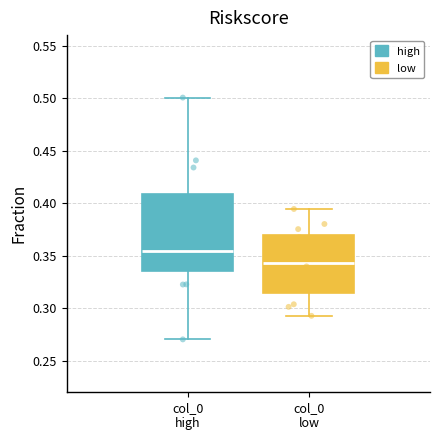

Reading left to right, read every box against the y-axis: the position of its median line, the range the box covers, and the ends of its whiskers. The values are not printed on the chart, so give them approximately, as read against the axis.

col_0 high: median 0.355, box 0.335 to 0.410, whiskers 0.270 to 0.500
col_0 low: median 0.345, box 0.315 to 0.370, whiskers 0.295 to 0.395